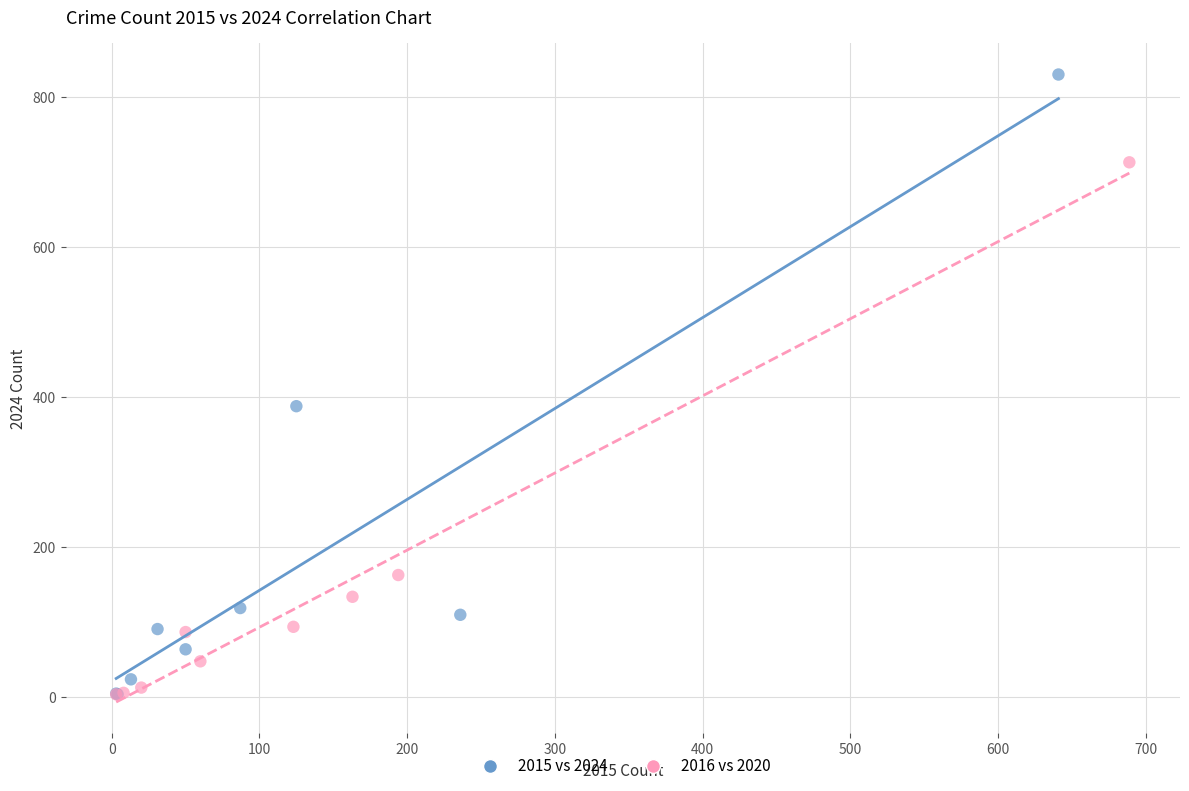

Which series reaches the maximum Y coordinate?

2015 vs 2024